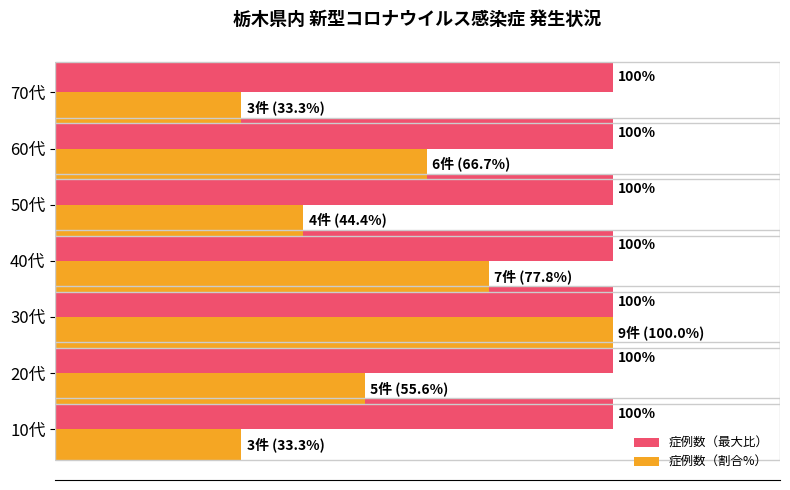

Rank the series by their average value, from highest to lowest.

症例数（最大比）, 症例数（割合%）